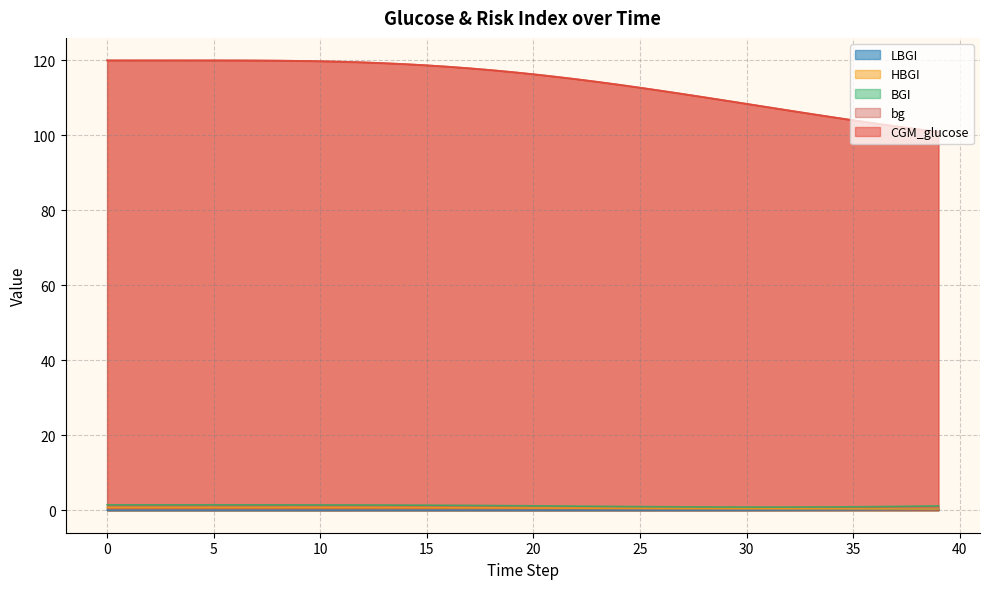

What is the lowest value of the HBGI series?

0.3